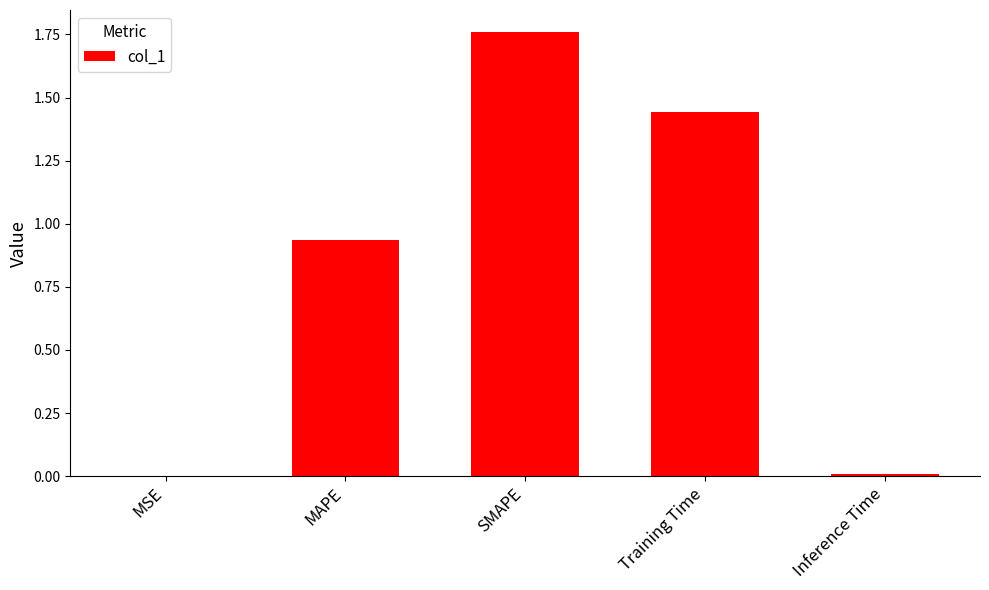

The chart shows a value of 0.4 at MAPE. True or false?

False